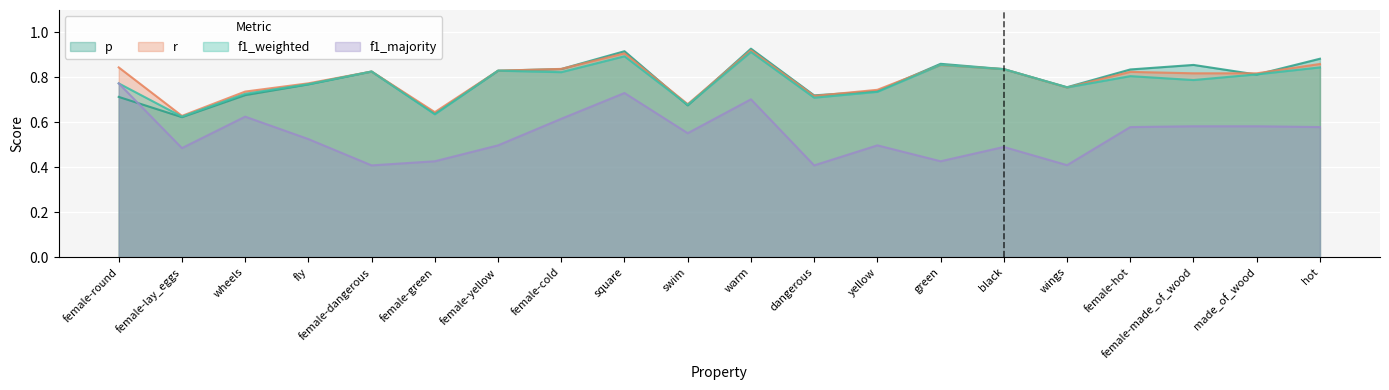

True or false: r has a value of 0.2 at female-round.

False